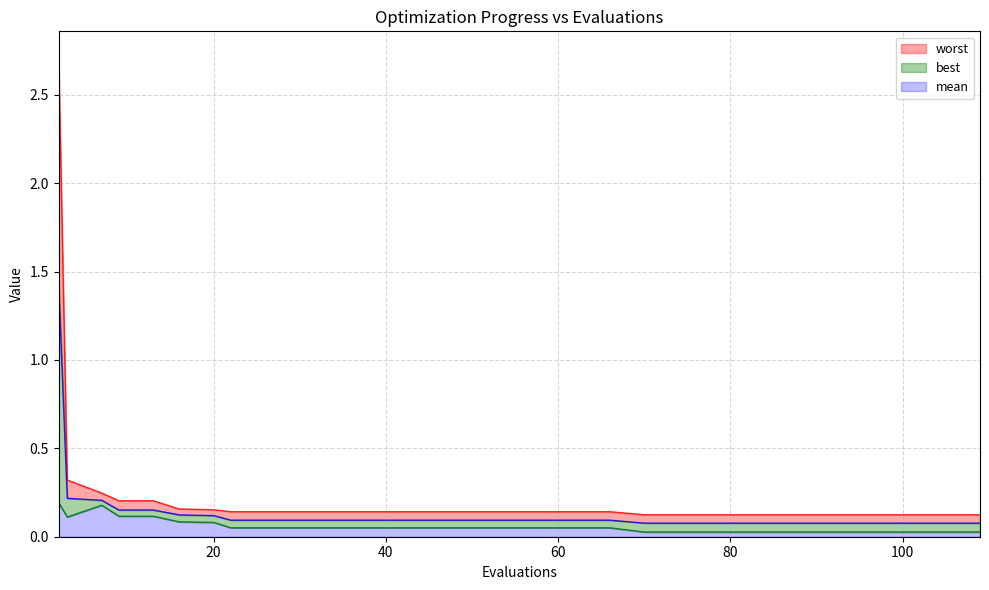

The value of mean at 101 is 0.1. True or false?

True